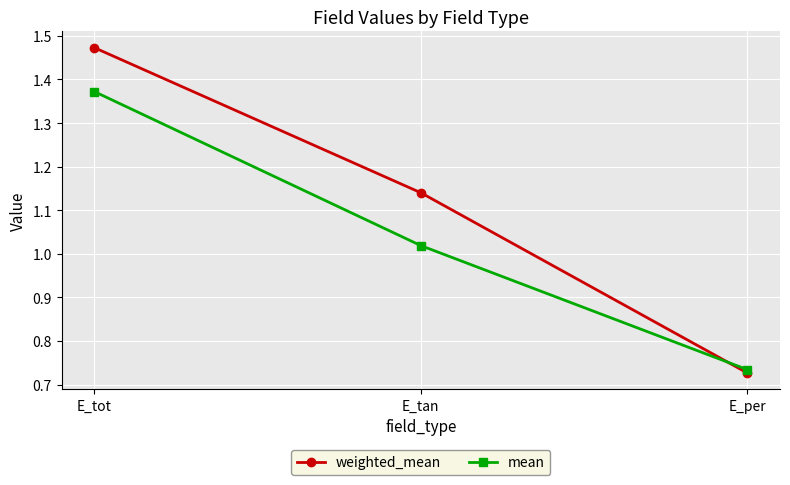

Which series has the largest range (max minus min)?

weighted_mean